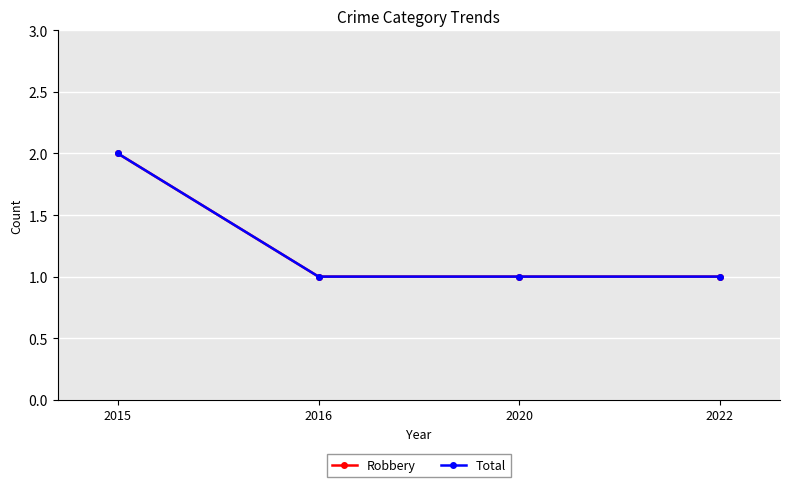

At which category does the chart reach its peak across all series?

2015